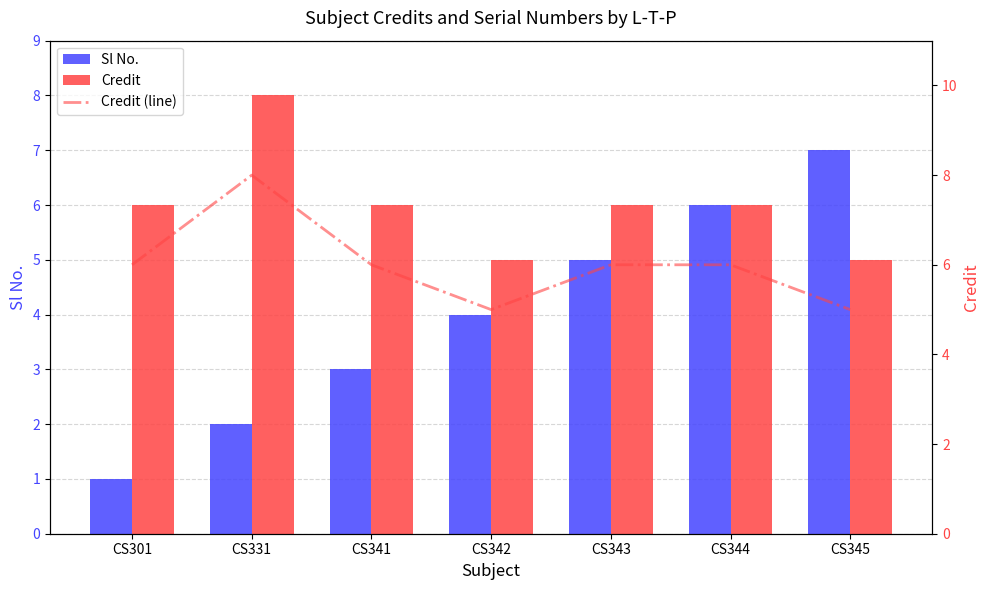

At how many categories does at least one series exceed 5?

6